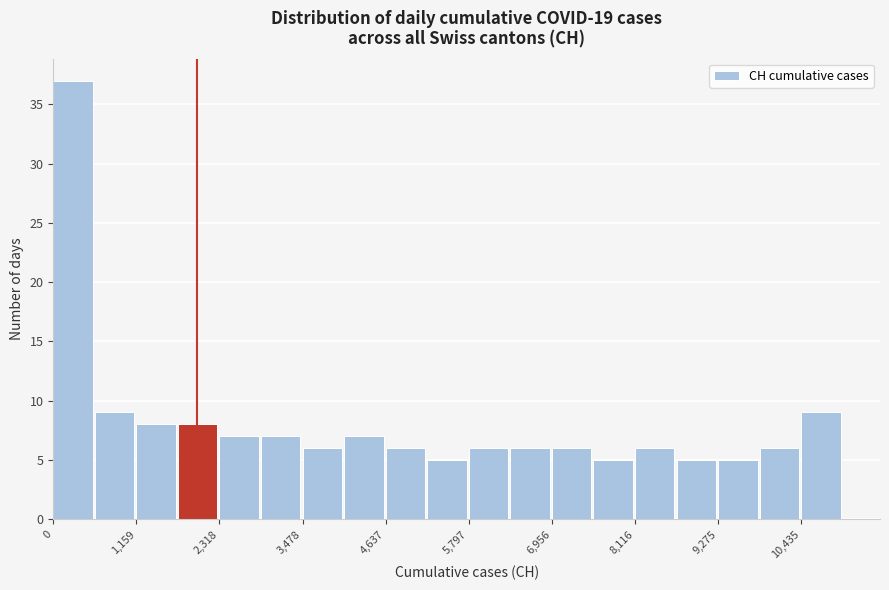

Around what value on the x-axis is the tallest bar? Give the approximate position of its centre, as read against the axis.

200